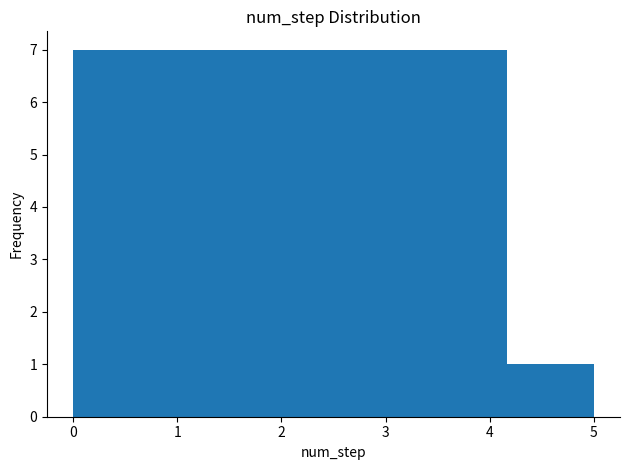

Reading left to right, transcribe this chart: for each bar, give the range it covers on the x-axis and its height. Neither the bar edges nor the heights are printed on the chart, so give them approximately, as read against the axes.

0.0 to 0.8: 7
0.8 to 1.7: 7
1.7 to 2.5: 7
2.5 to 3.3: 7
3.3 to 4.2: 7
4.2 to 5.0: 1